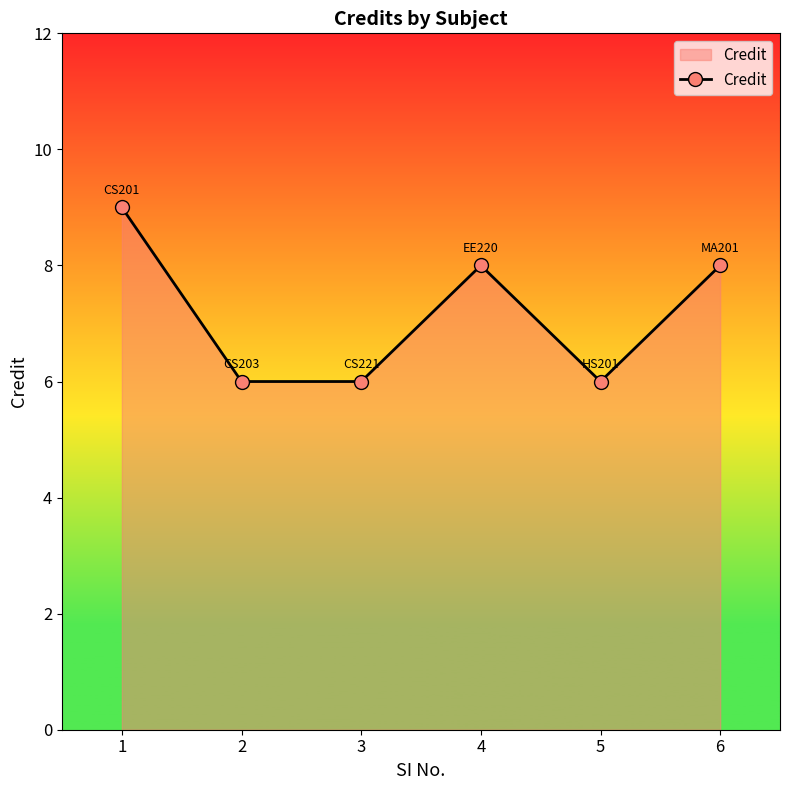

Is it true that the value at 5 is 6?

True